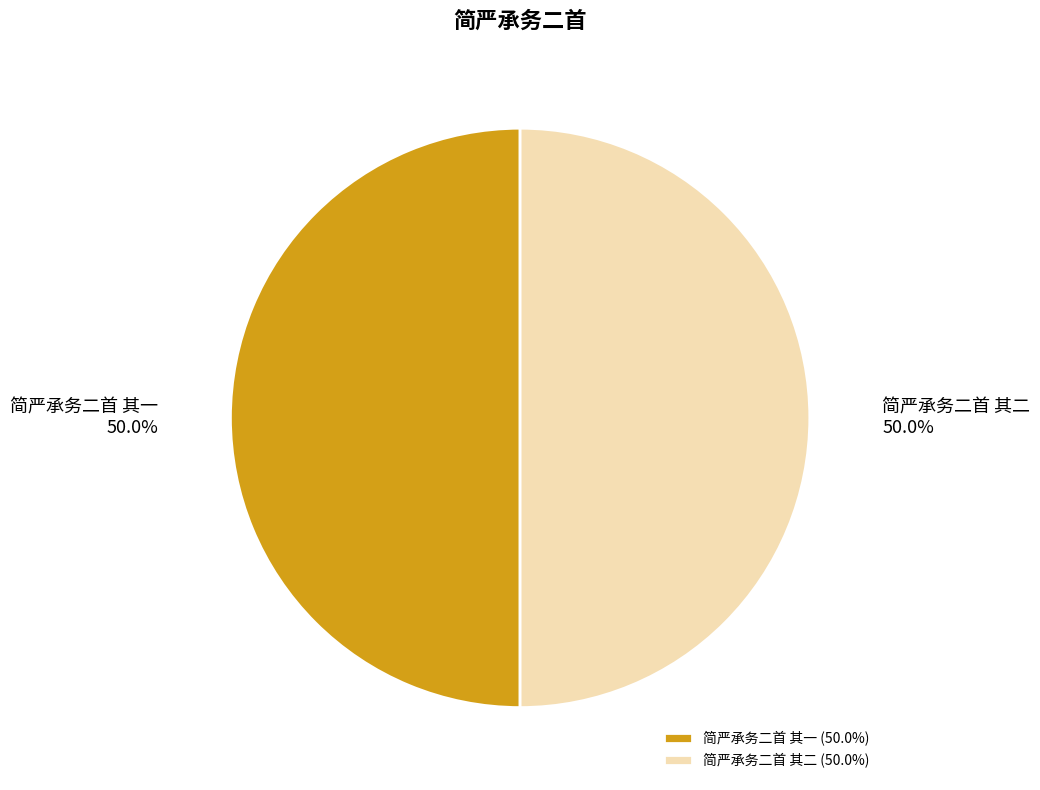

What is the ratio of the value at 简严承务二首 其二 to the value at 简严承务二首 其一?

1.0